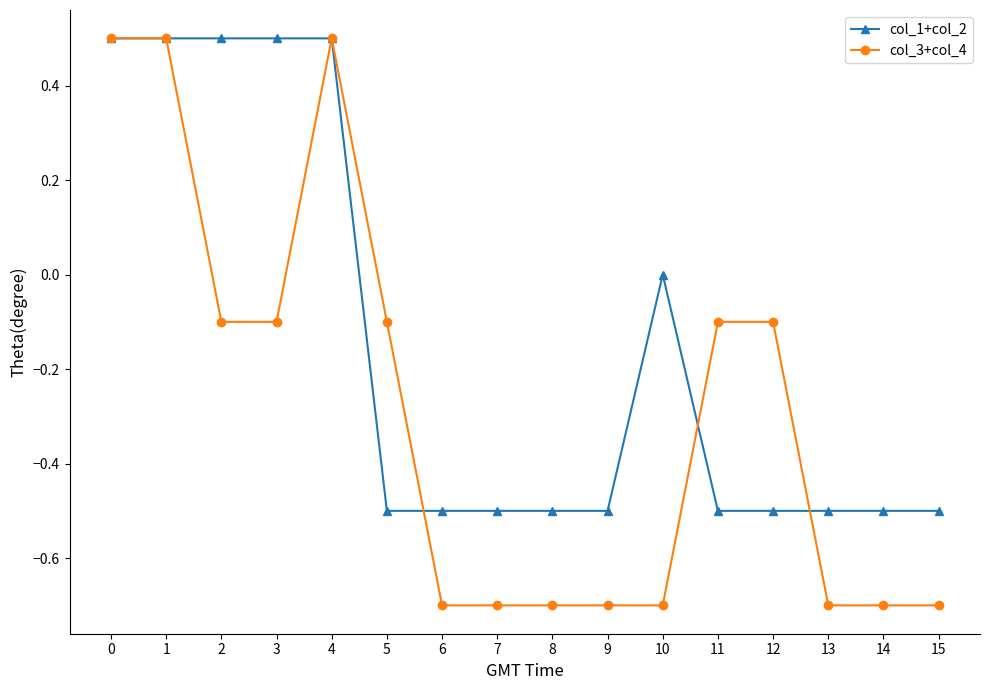

List the series in order of their overall mean, highest first.

col_1+col_2, col_3+col_4